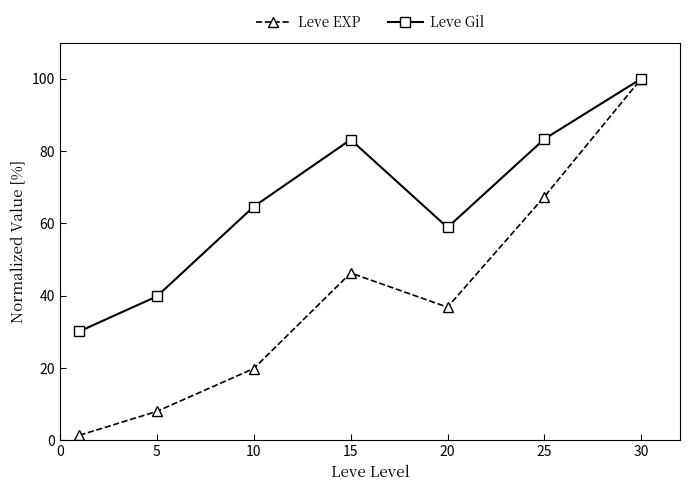

How many data points in Leve Gil are above 64?

4